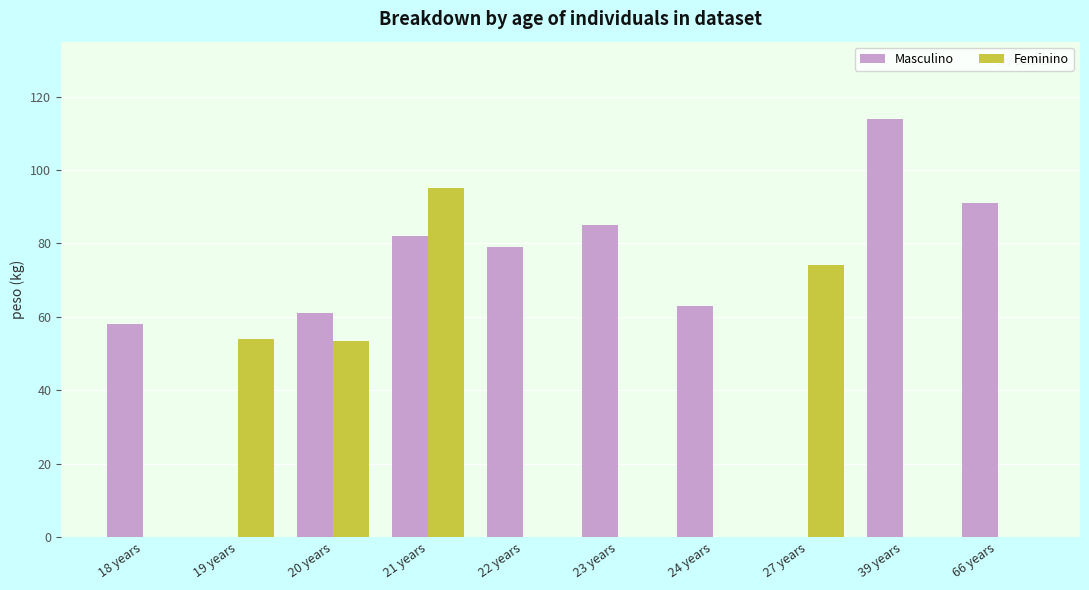

Count the number of data series in this chart.

2